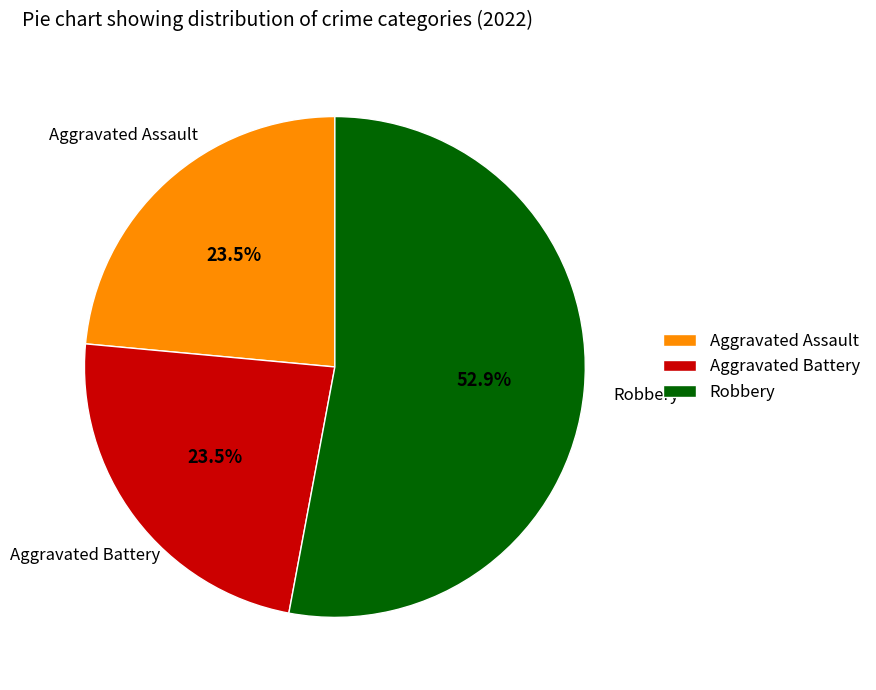

Count the number of slices in the pie.

3